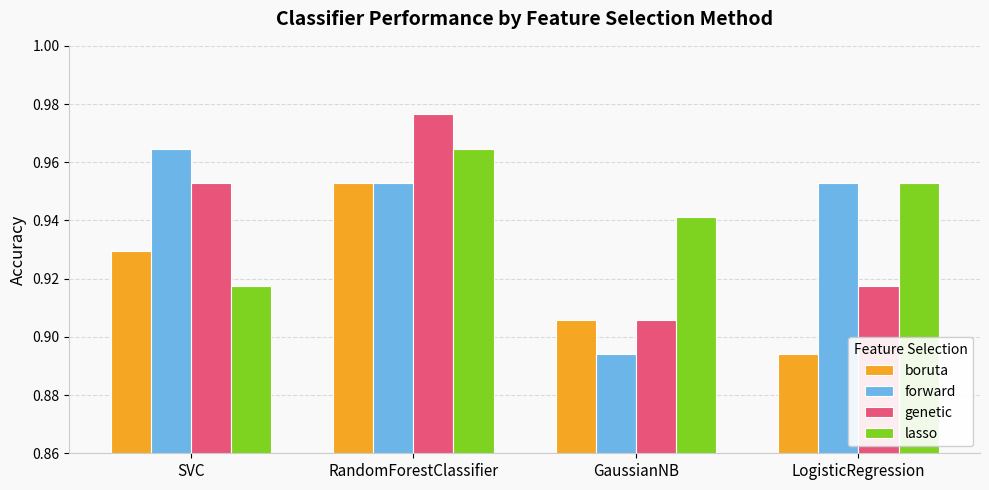

Which series changed the most between RandomForestClassifier and GaussianNB?

genetic